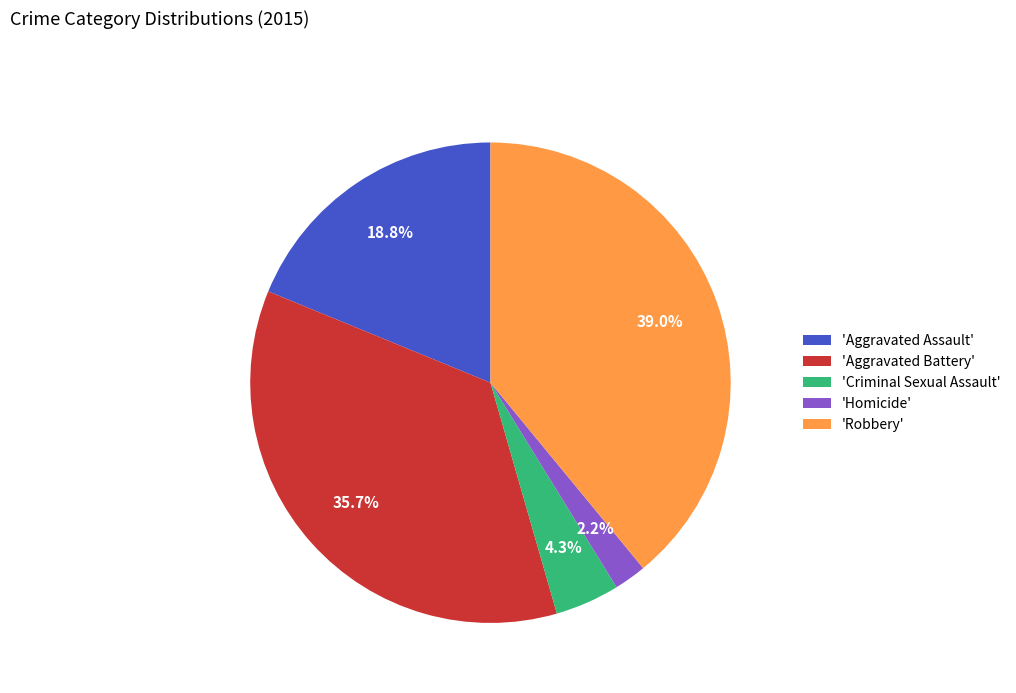

Is 'Criminal Sexual Assault' the majority of the pie?

No